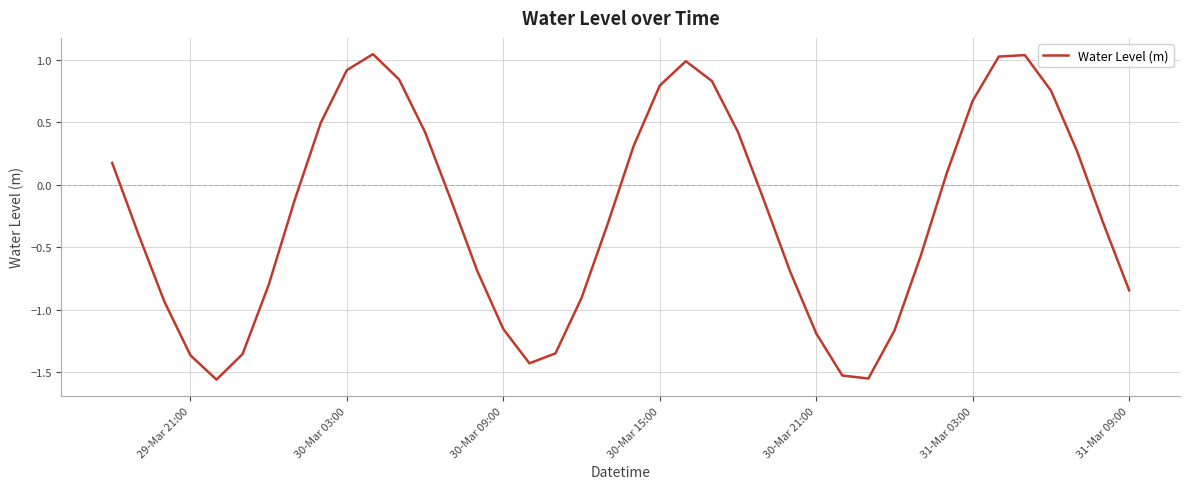

How many lines are shown in the chart?

1